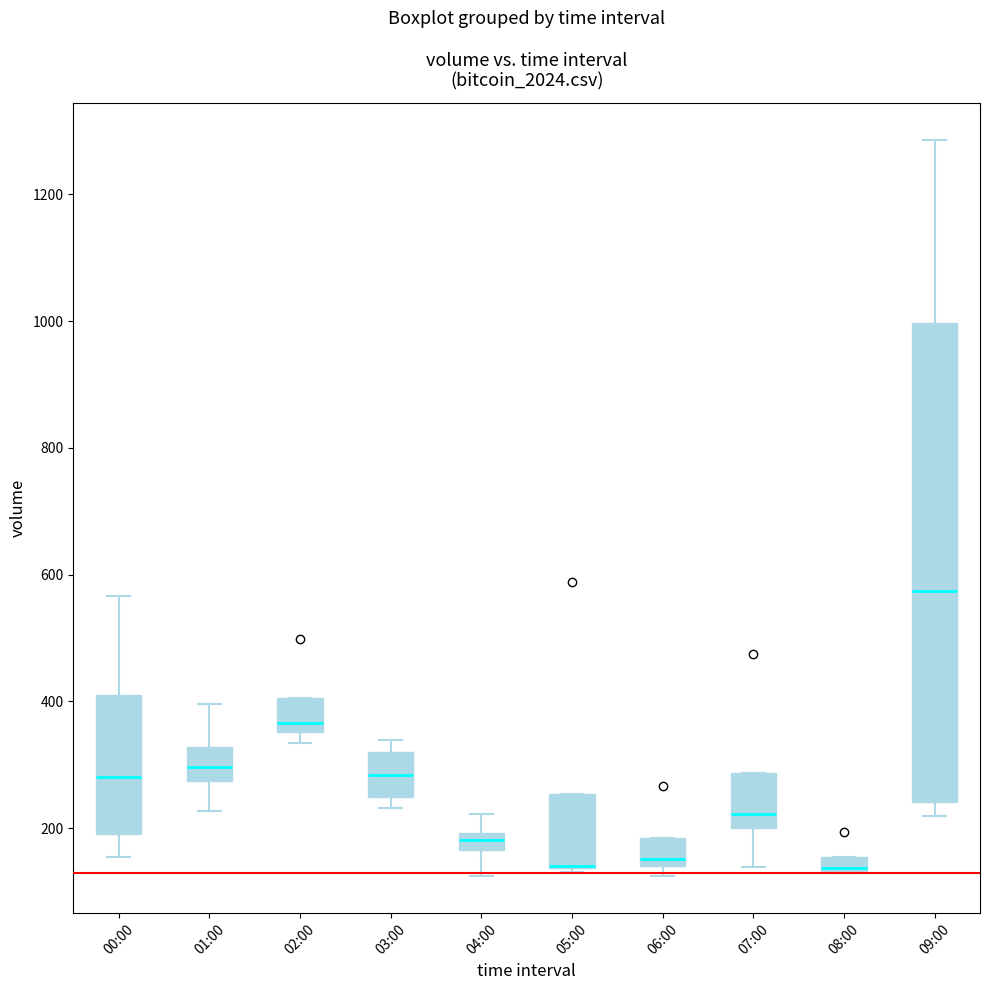

Comparing the boxes themselves (not the whiskers), which one is the tallest?

09:00